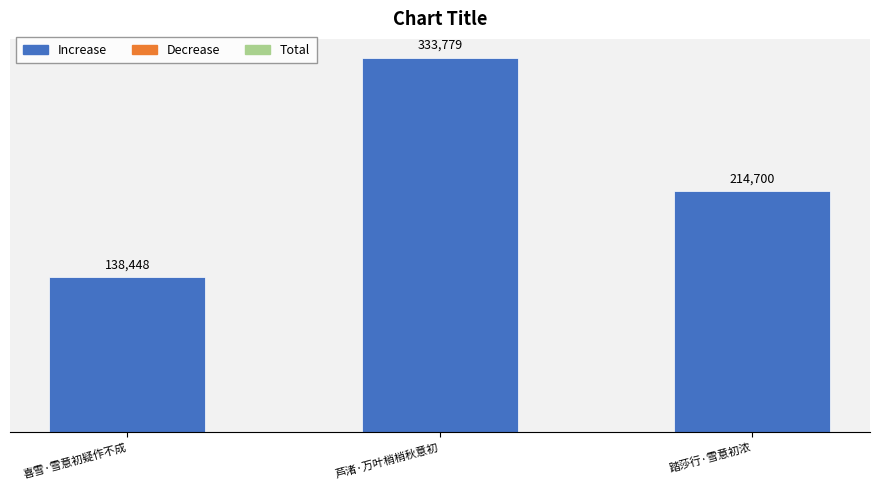

Rank the categories by value from lowest to highest.

喜雪·雪意初疑作不成, 踏莎行·雪意初浓, 芦渚·万叶梢梢秋意初